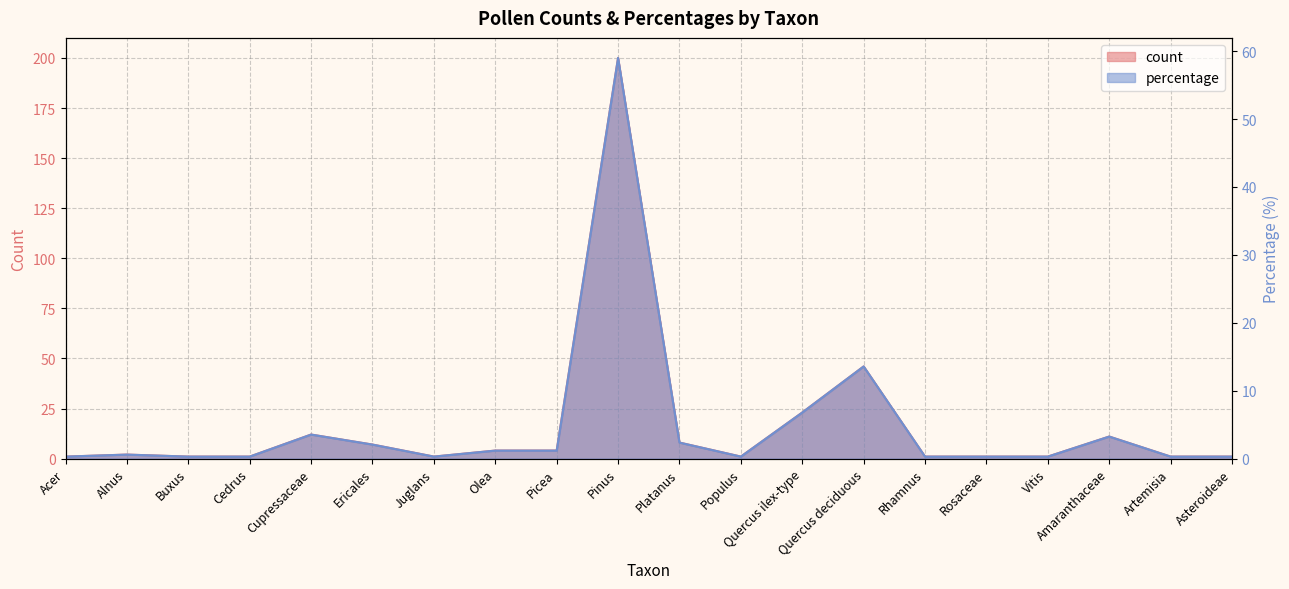

True or false: count and percentage cross at least once.

False